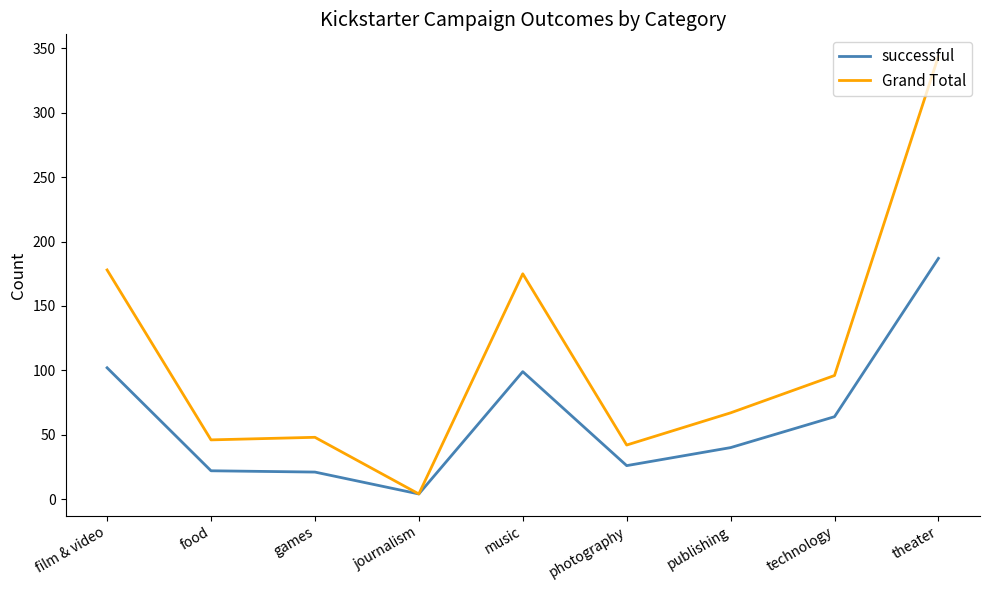

Is this an area chart (filled region under the line)?

No